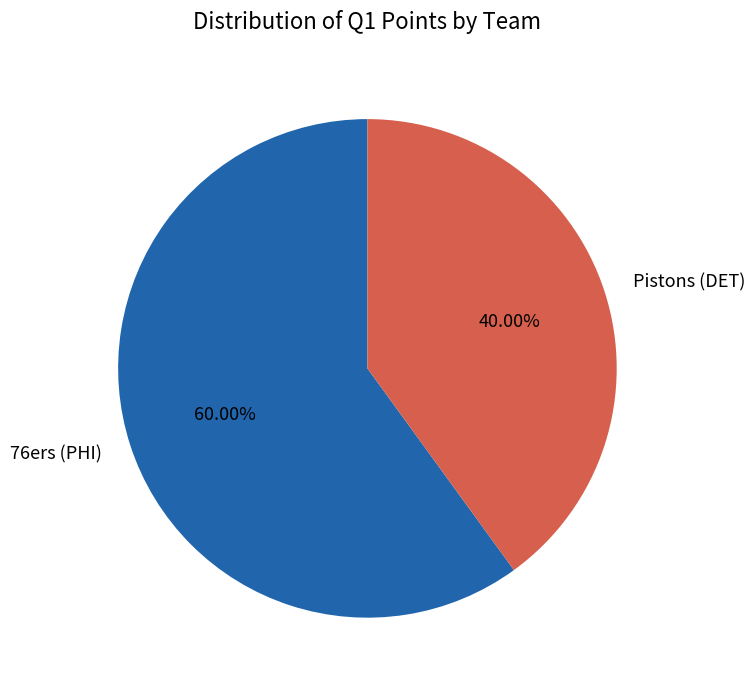

What is the majority slice?

76ers (PHI)